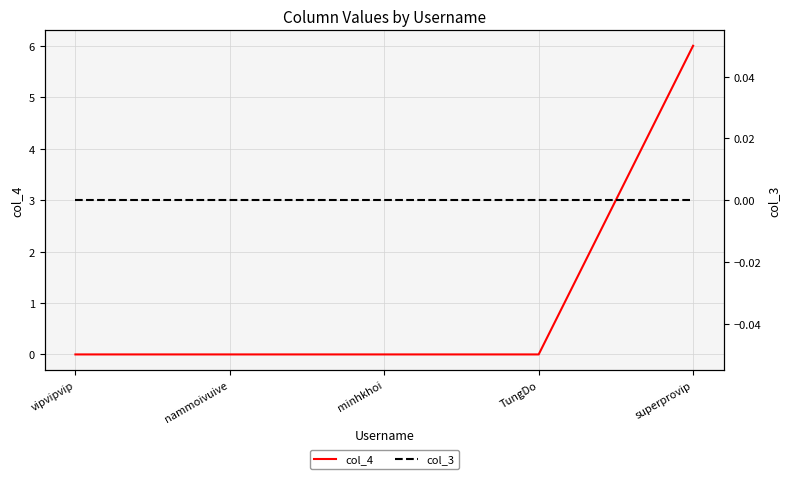

True or false: col_4 and col_3 intersect in this chart.

False